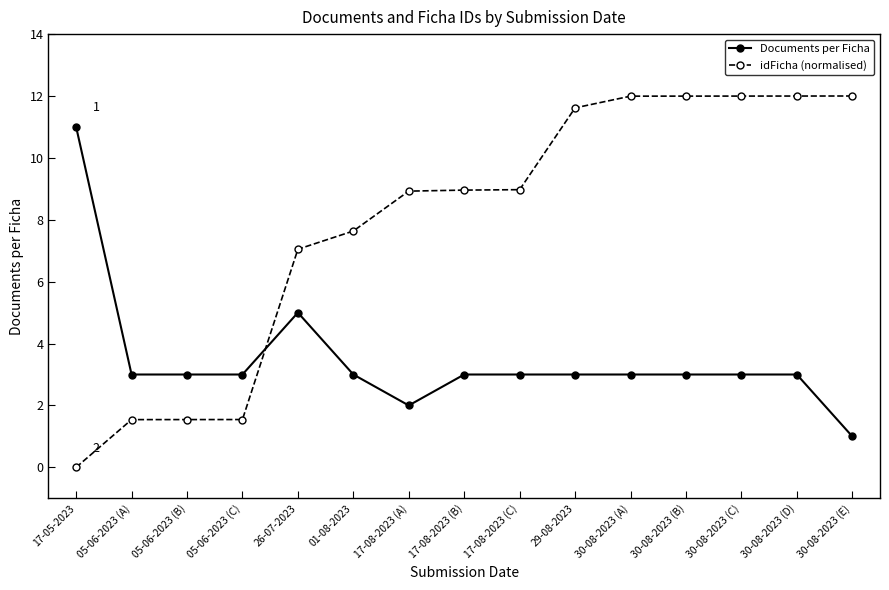

What is the label of the 6th point from the left?

01-08-2023